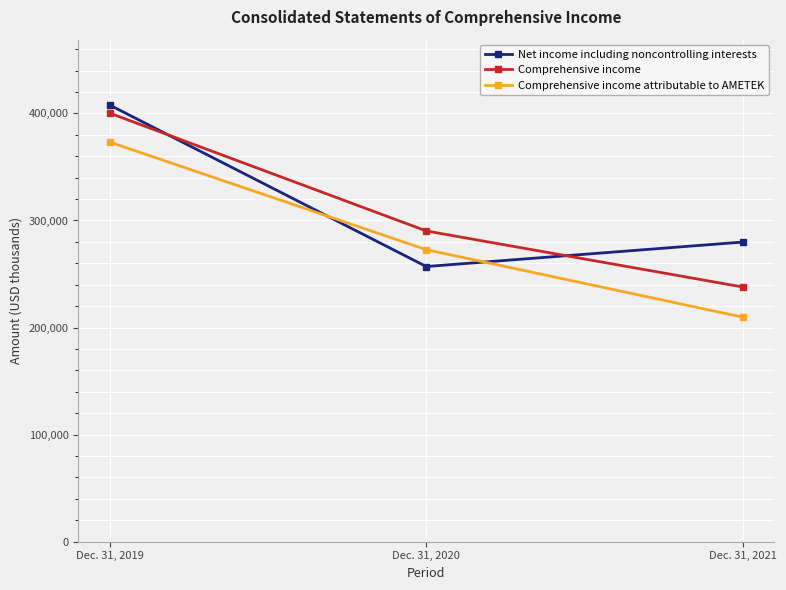

Rank the series at Dec. 31, 2021 from highest to lowest value.

Net income including noncontrolling interests, Comprehensive income, Comprehensive income attributable to AMETEK